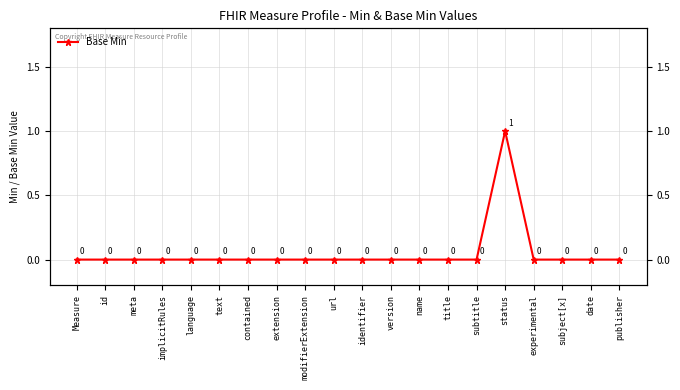

The value at name is 0. True or false?

False